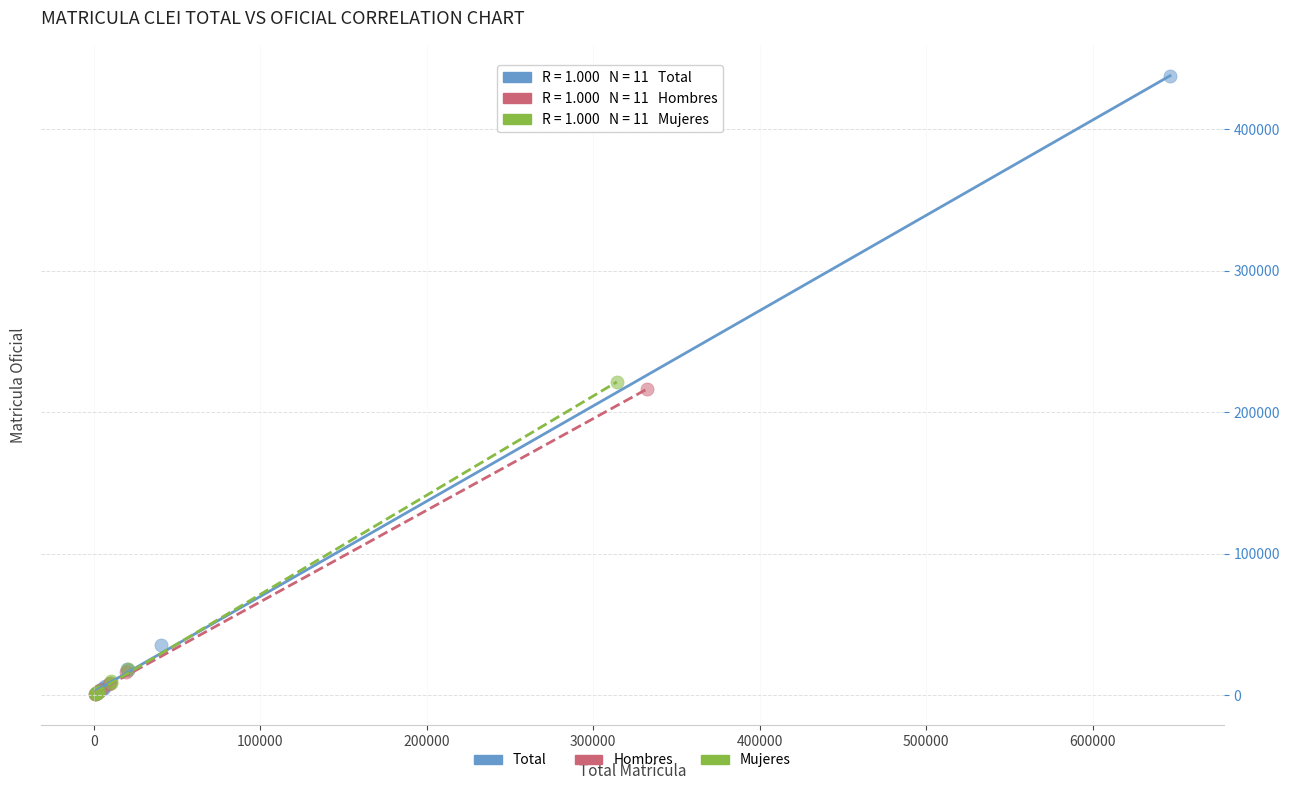

Which series has the widest spread of Y values?

Total